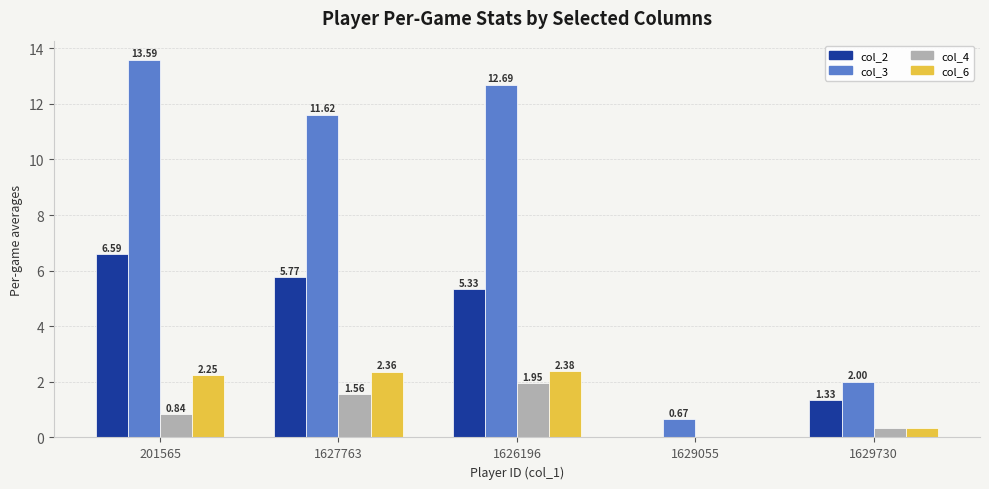

What is the sum of all col_3 values?

40.6